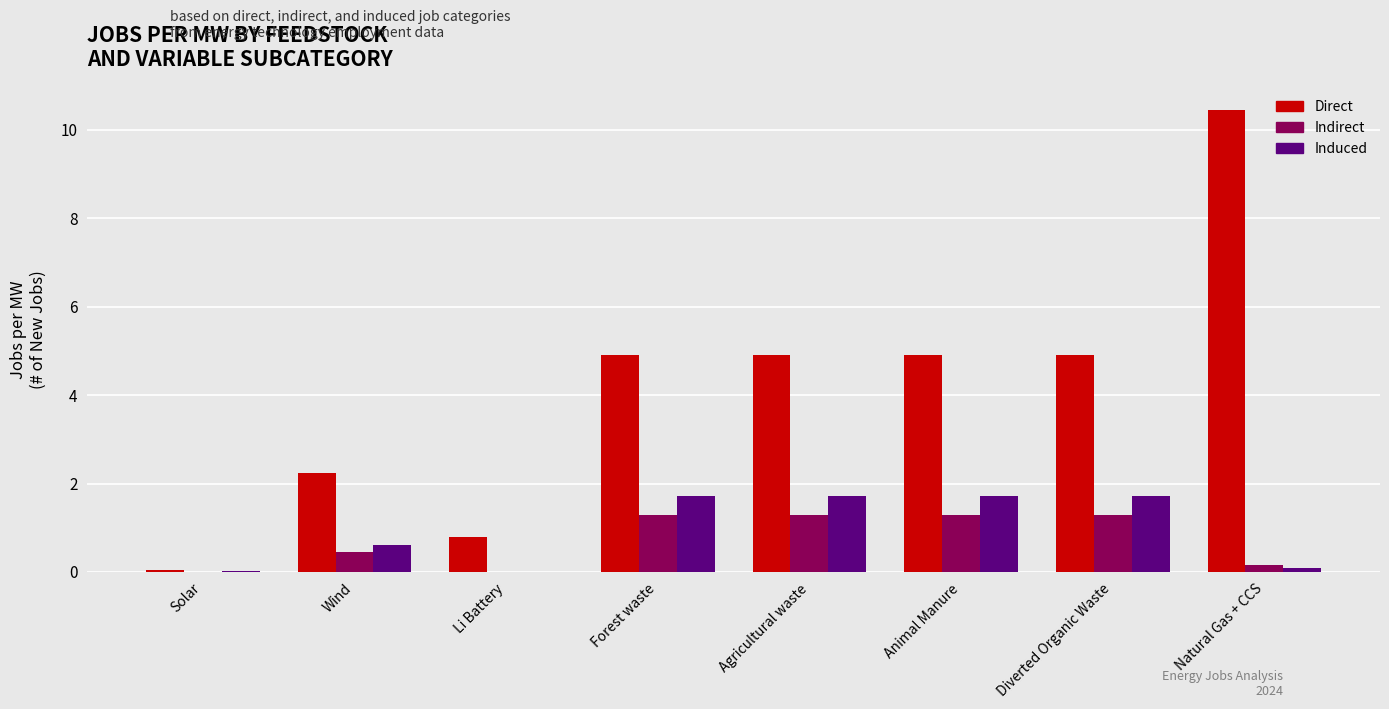

True or false: Direct has a value of 8.4 at Forest waste.

False